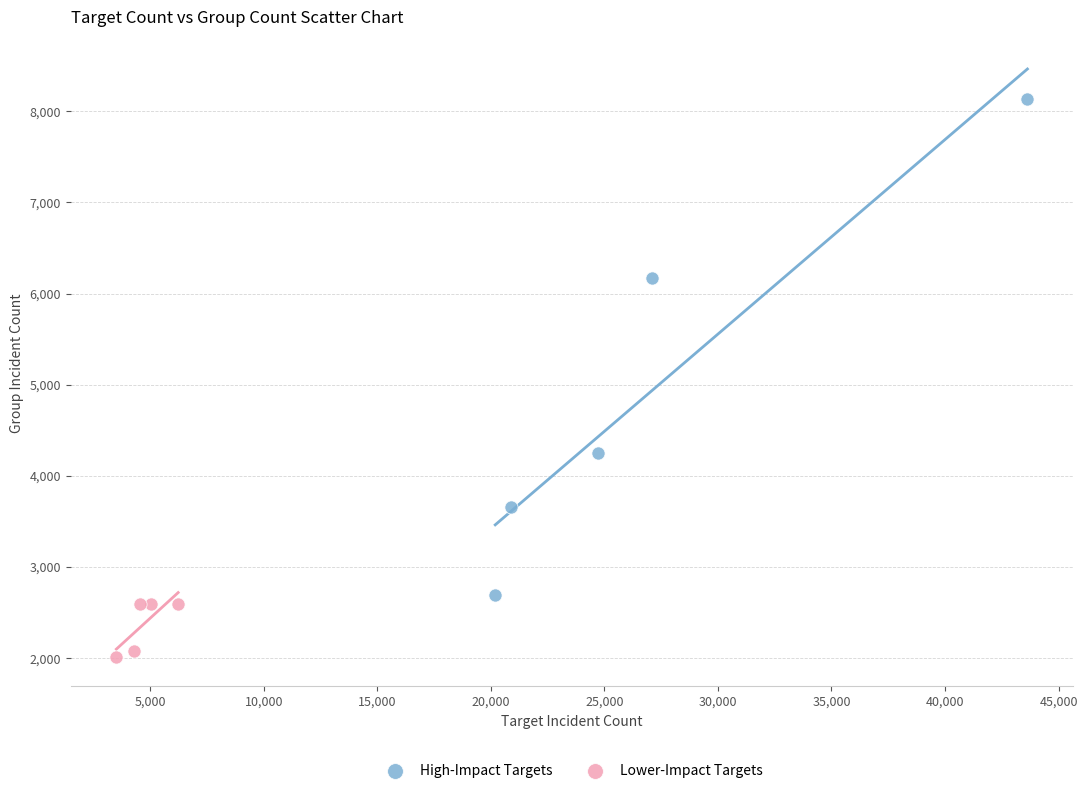

Which series has the widest spread of Y values?

High-Impact Targets